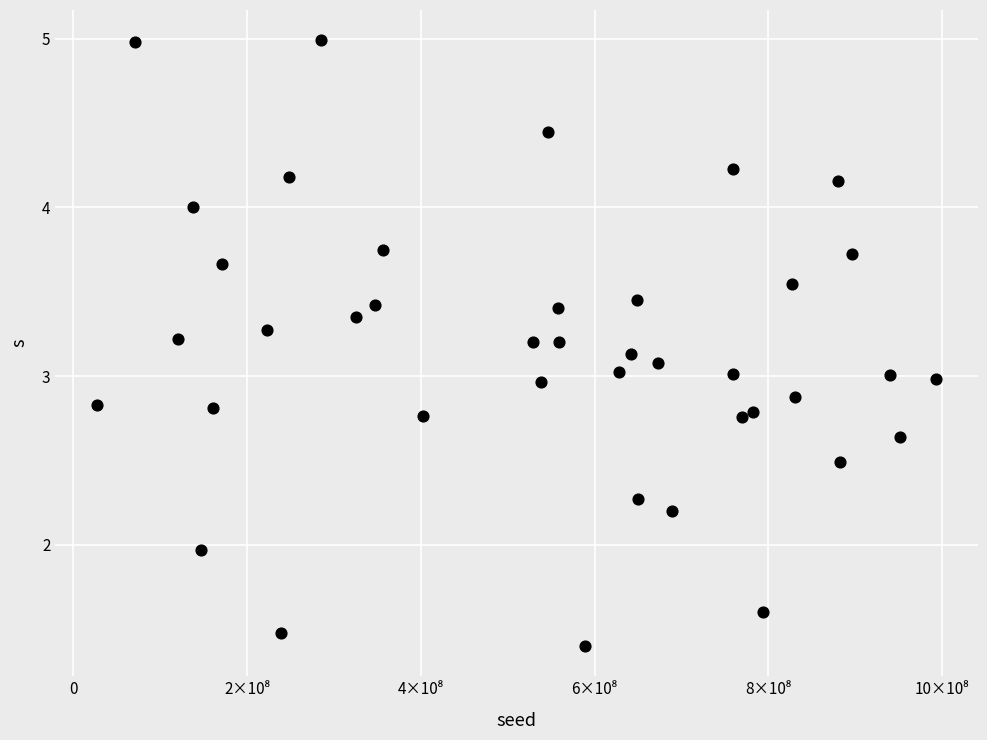

What is the range of X values (max minus min)?

965257085.0